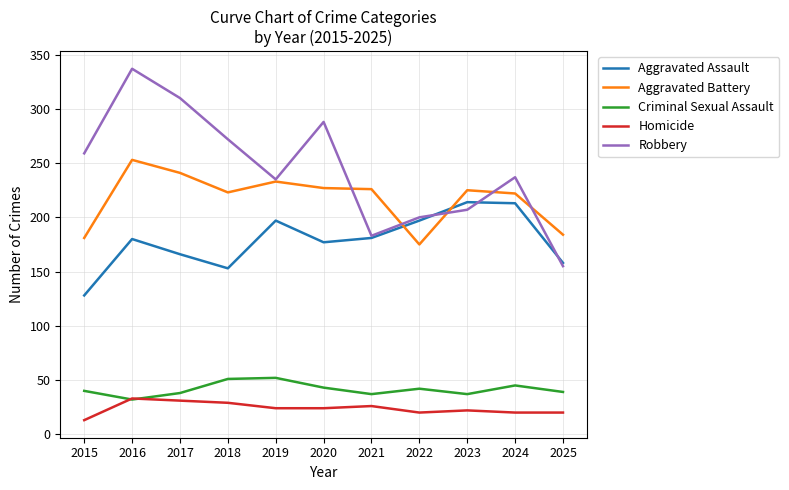

Which label corresponds to the smallest value in the chart?

2015